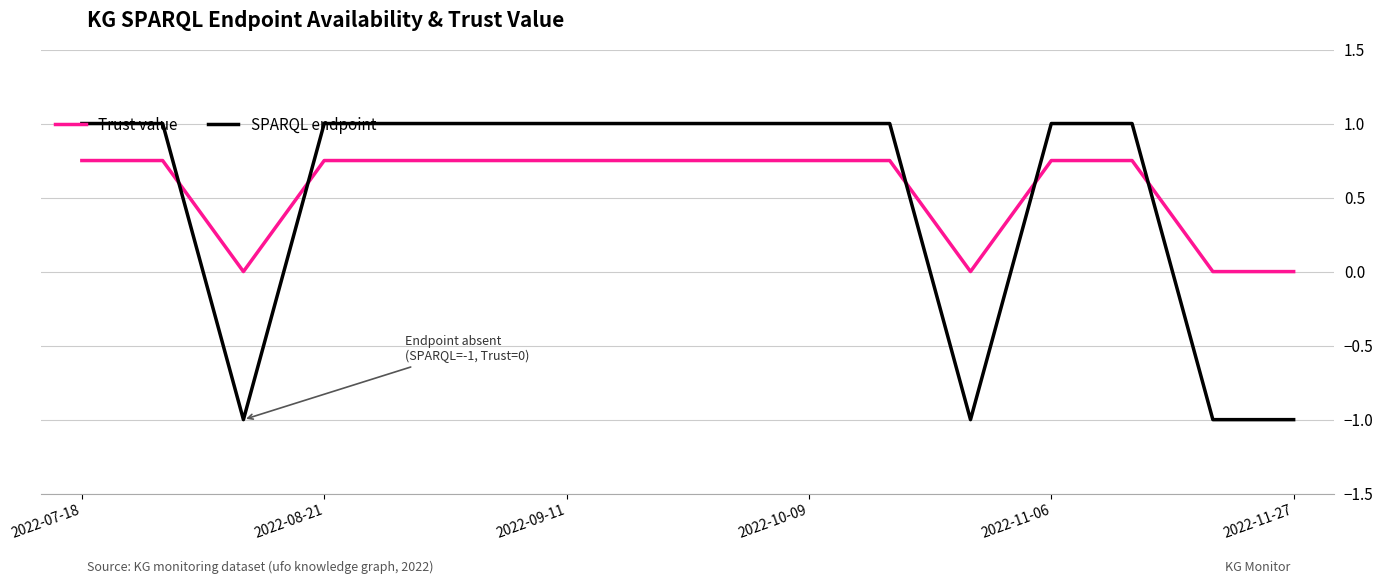

Rank the series by their maximum value, from lowest to highest.

Trust value, SPARQL endpoint